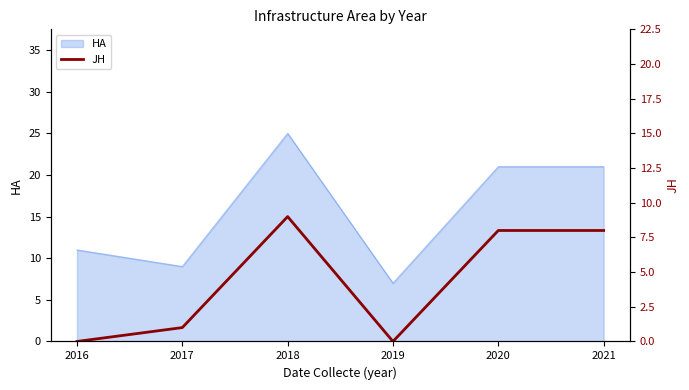

Which has a higher value, 2021 or 2018?

2018